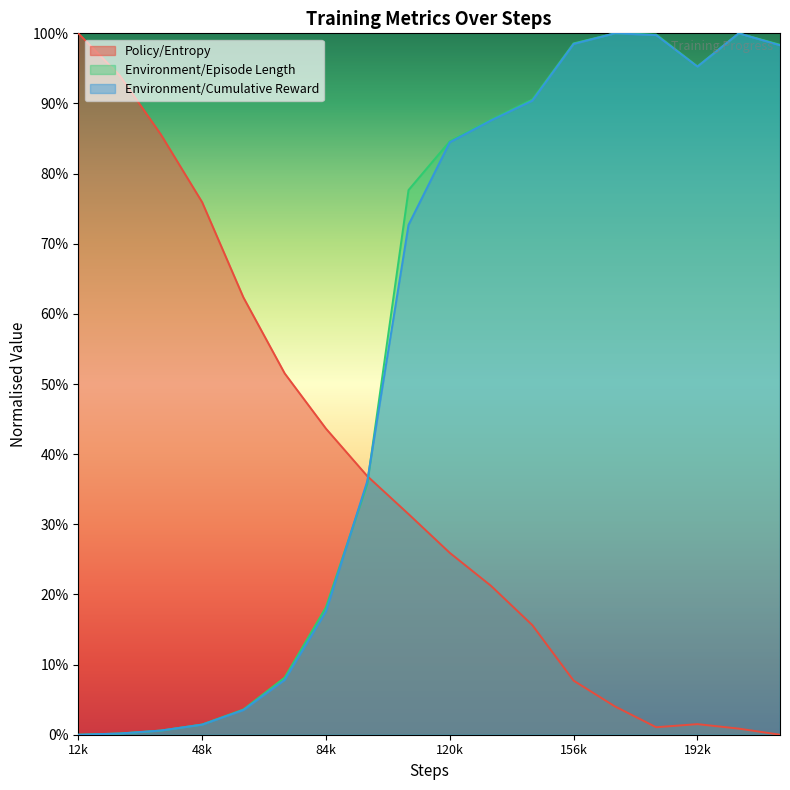

How many data points does each series have?

18